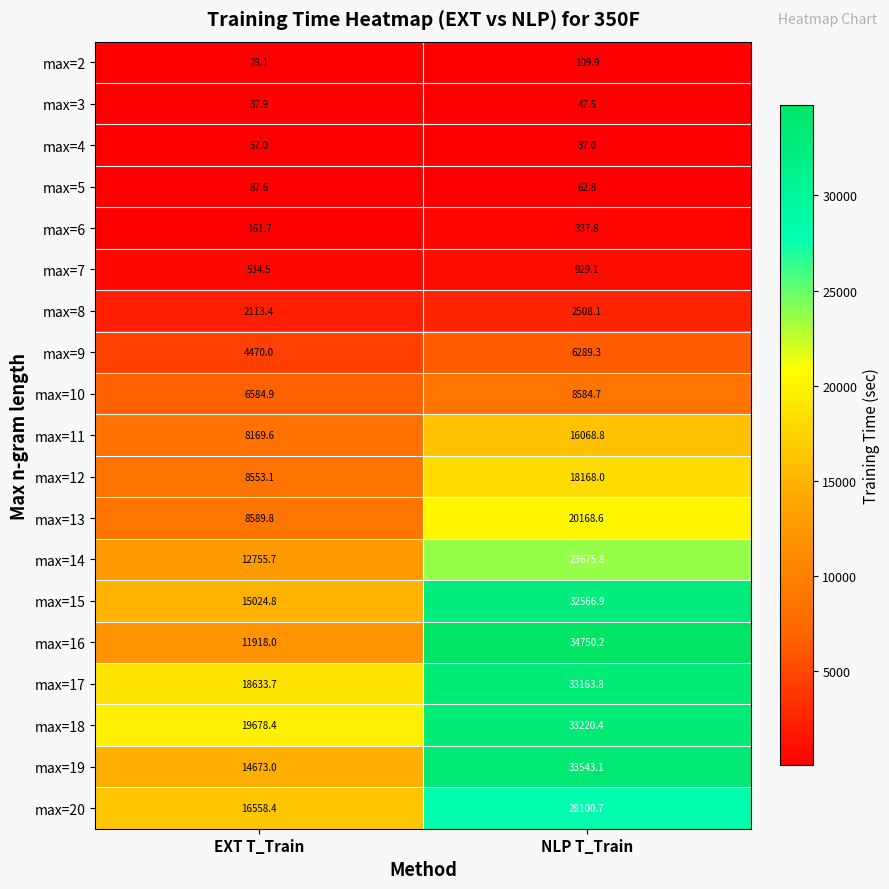

What is the sum of all max=10 values?

15169.6